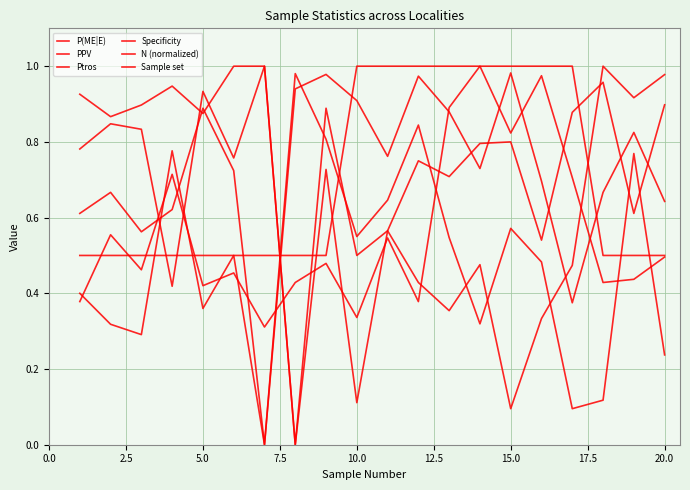

Count the number of categories in the chart.

20